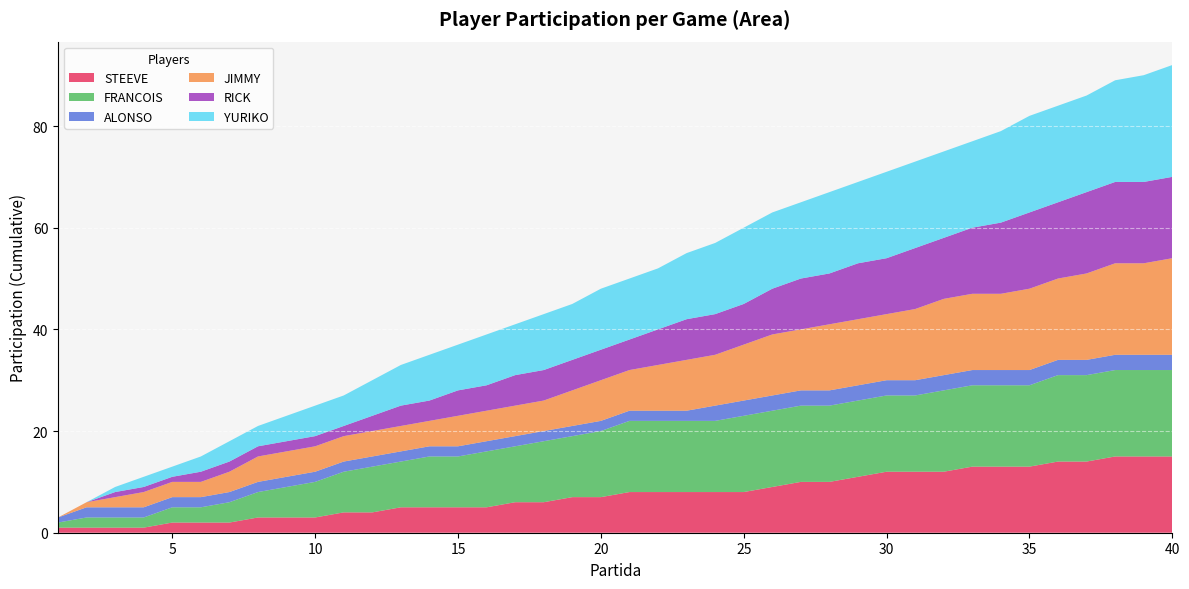

Reading right to left, what are all the values shown in this chart?

STEEVE: 40=0	39=0	38=1	37=0	36=1	35=0	34=0	33=1	32=0	31=0	30=1	29=1	28=0	27=1	26=1	25=0	24=0	23=0	22=0	21=1	20=0	19=1	18=0	17=1	16=0	15=0	14=0	13=1	12=0	11=1	10=0	9=0	8=1	7=0	6=0	5=1	4=0	3=0	2=0	1=1
FRANCOIS: 40=0	39=0	38=0	37=0	36=1	35=0	34=0	33=0	32=1	31=0	30=0	29=0	28=0	27=0	26=0	25=1	24=0	23=0	22=0	21=1	20=1	19=0	18=1	17=0	16=1	15=0	14=1	13=0	12=1	11=1	10=1	9=1	8=1	7=1	6=0	5=1	4=0	3=0	2=1	1=1
ALONSO: 40=0	39=0	38=0	37=0	36=0	35=0	34=0	33=0	32=0	31=0	30=0	29=0	28=0	27=0	26=0	25=0	24=1	23=0	22=0	21=0	20=0	19=0	18=0	17=0	16=0	15=0	14=0	13=0	12=0	11=0	10=0	9=0	8=0	7=0	6=0	5=0	4=0	3=0	2=1	1=1
JIMMY: 40=1	39=0	38=1	37=1	36=0	35=1	34=0	33=0	32=1	31=1	30=0	29=0	28=1	27=0	26=1	25=1	24=0	23=1	22=1	21=0	20=1	19=1	18=0	17=0	16=0	15=1	14=0	13=0	12=0	11=0	10=0	9=0	8=1	7=1	6=0	5=0	4=1	3=1	2=1	1=0
RICK: 40=0	39=0	38=0	37=1	36=0	35=1	34=1	33=1	32=0	31=1	30=0	29=1	28=0	27=1	26=1	25=0	24=0	23=1	22=1	21=0	20=0	19=0	18=0	17=1	16=0	15=1	14=0	13=1	12=1	11=0	10=0	9=0	8=0	7=0	6=1	5=0	4=0	3=1	2=0	1=0
YURIKO: 40=1	39=1	38=1	37=0	36=0	35=1	34=1	33=0	32=0	31=0	30=1	29=0	28=1	27=0	26=0	25=1	24=1	23=1	22=0	21=0	20=1	19=0	18=1	17=0	16=1	15=0	14=1	13=1	12=1	11=0	10=1	9=1	8=0	7=1	6=1	5=0	4=1	3=1	2=0	1=0